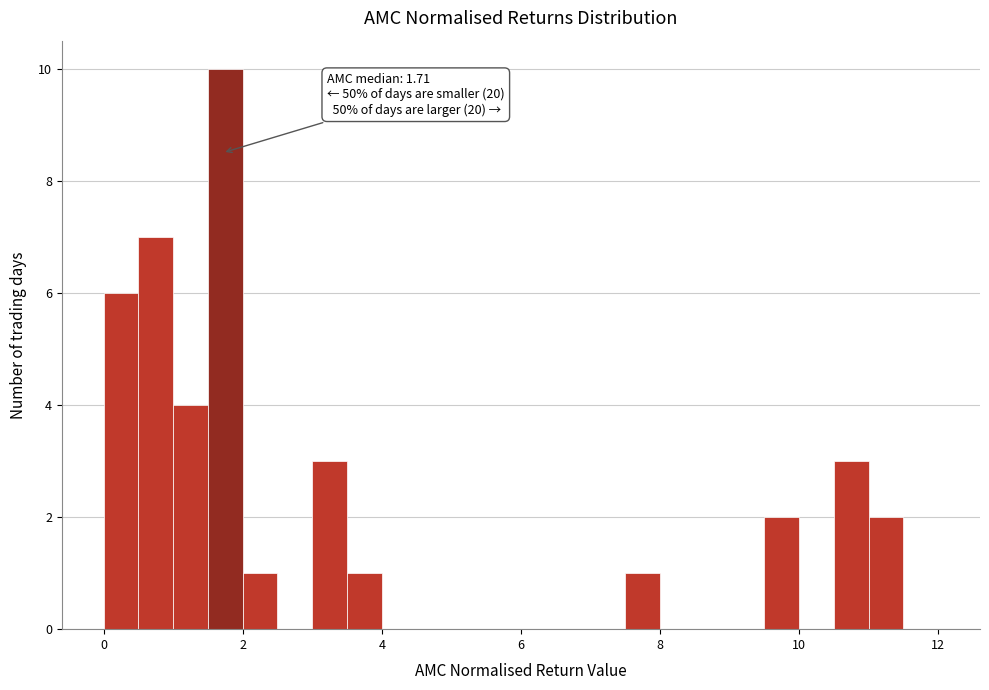

Around what value on the x-axis is the tallest bar? Give the approximate position of its centre, as read against the axis.

1.8